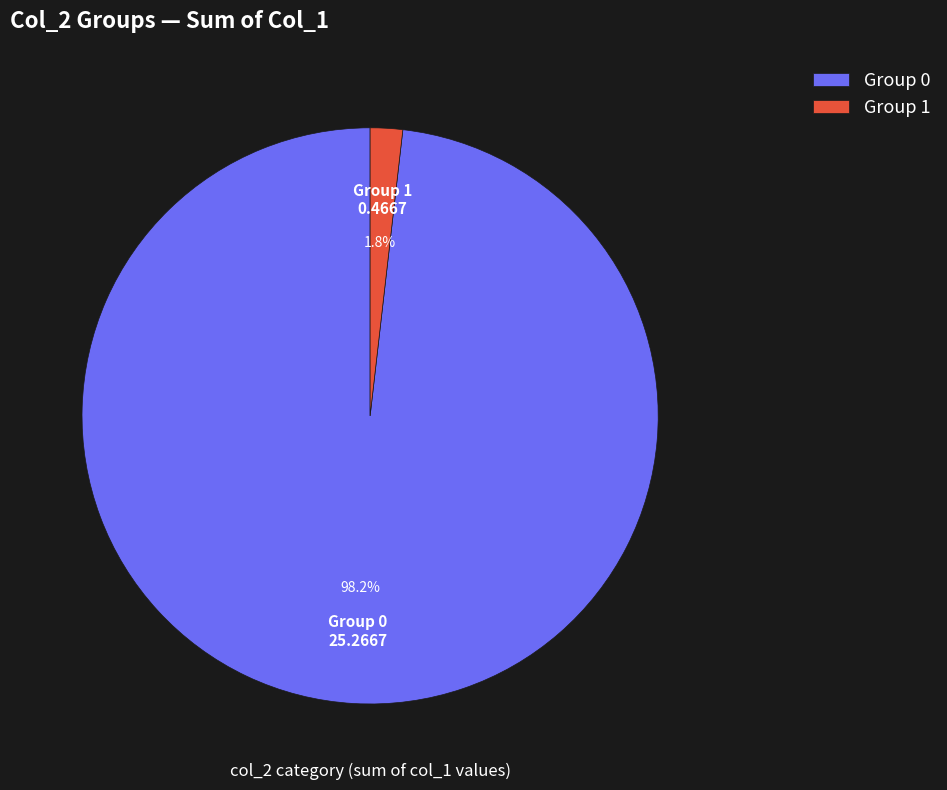

Does Group 0 account for over 50% of the chart?

Yes